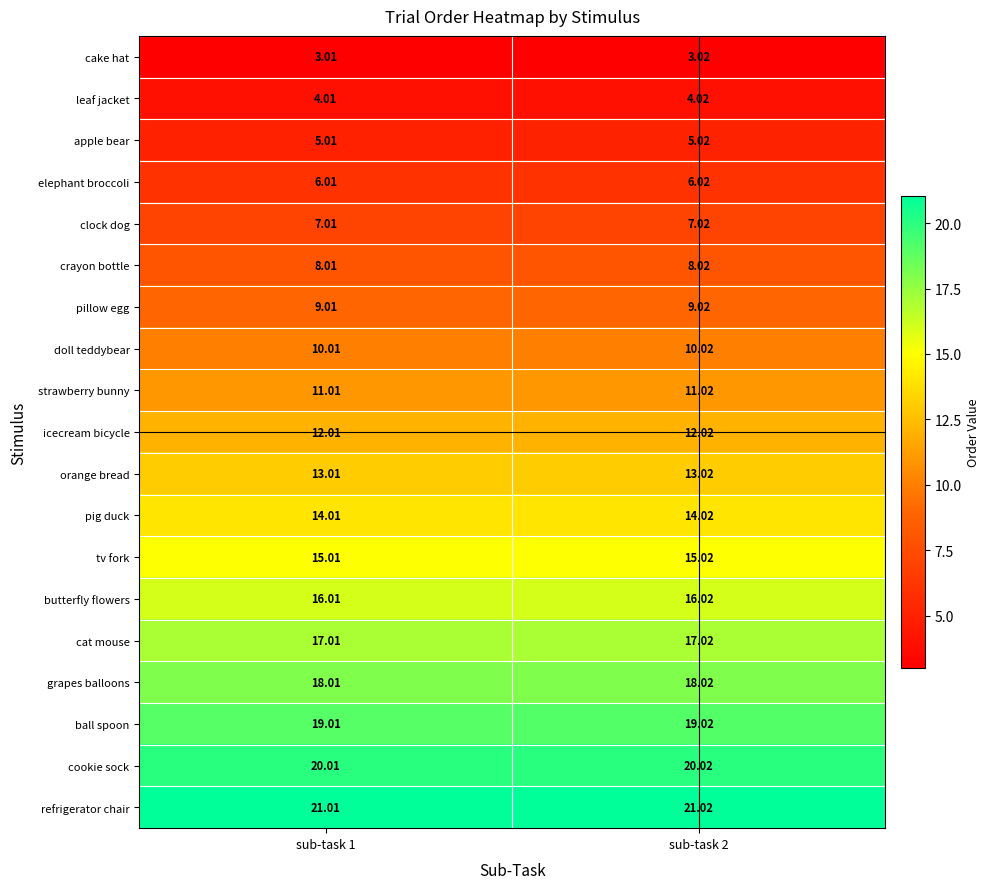

List the series in order of their peak value, highest first.

refrigerator chair, cookie sock, ball spoon, grapes balloons, cat mouse, butterfly flowers, tv fork, pig duck, orange bread, icecream bicycle, strawberry bunny, doll teddybear, pillow egg, crayon bottle, clock dog, elephant broccoli, apple bear, leaf jacket, cake hat